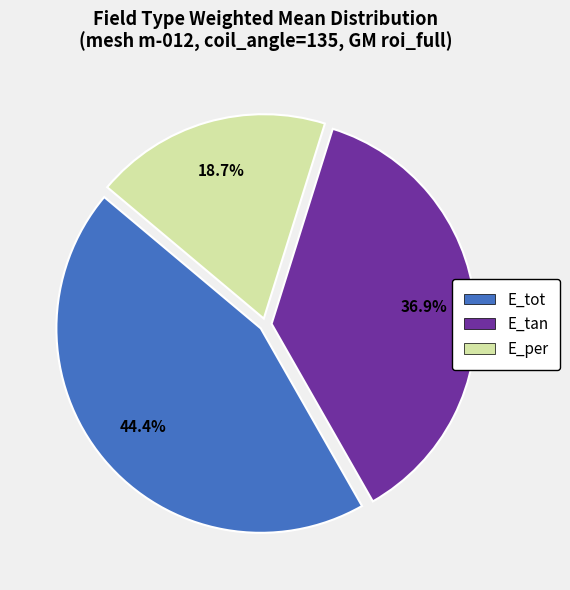

Which slice is the largest?

E_tot